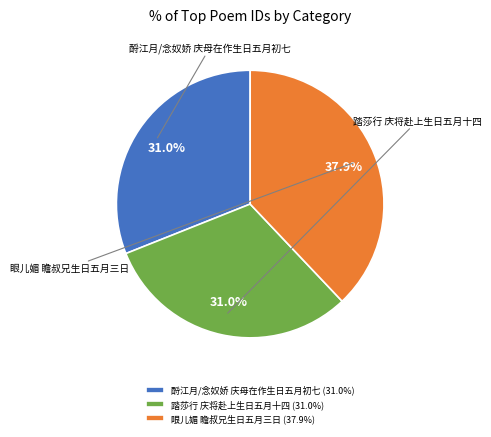

Is it true that 踏莎行 庆将赴上生日五月十四 is 31% of the pie?

True